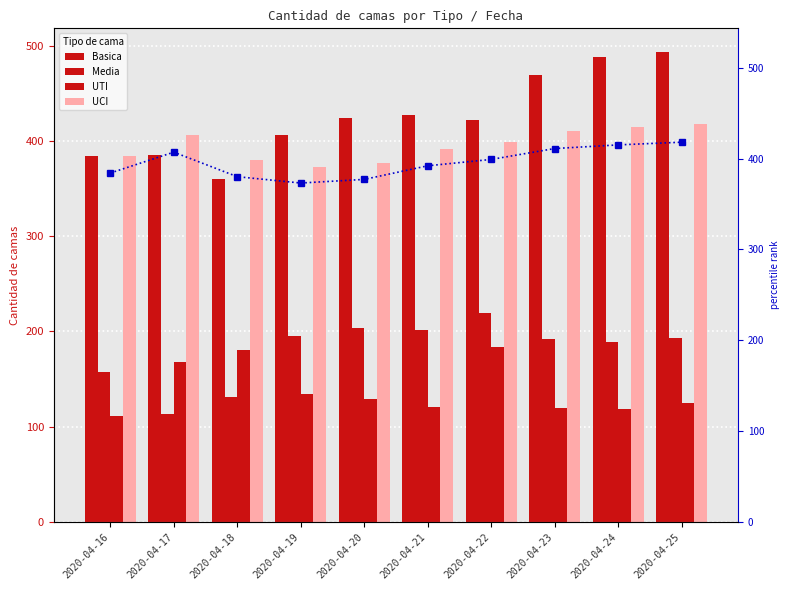

Count the number of data series in this chart.

5